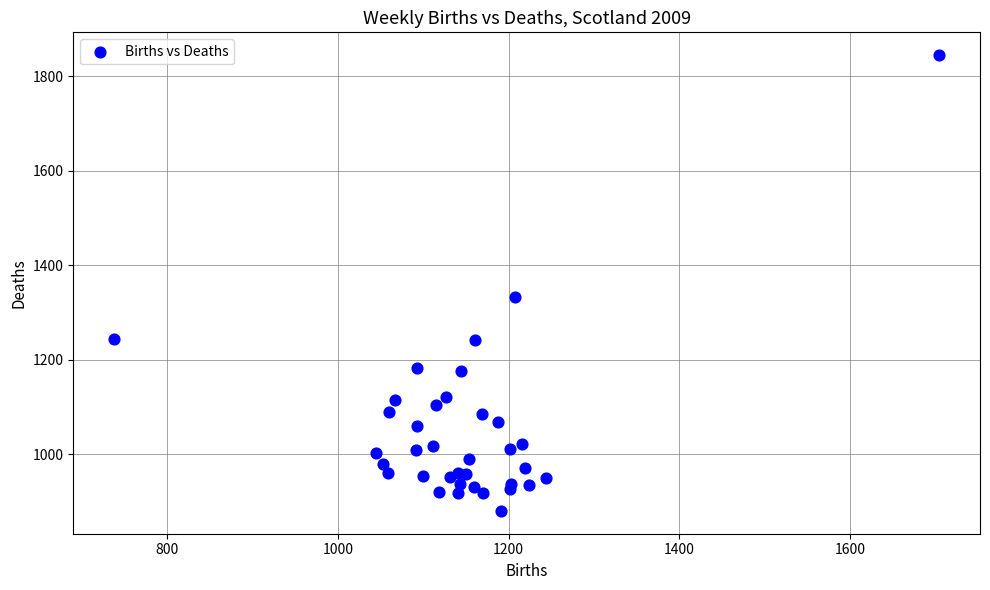

What Y value in the scatter plot is closest to 1362?

1332